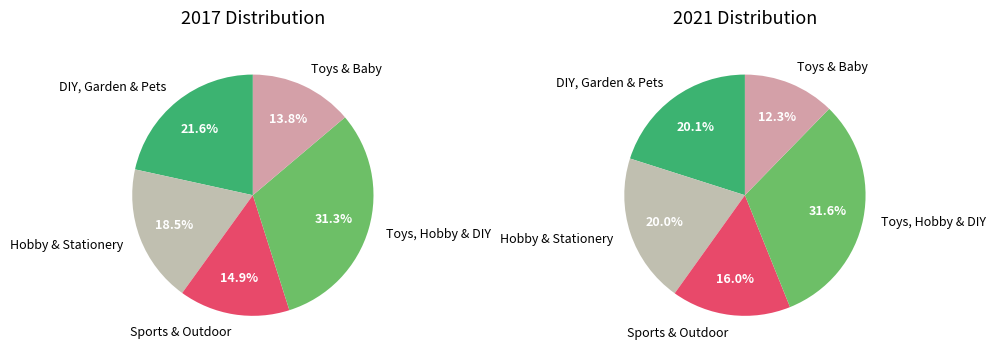

Which has a higher value, DIY, Garden & Pets or Toys & Baby?

DIY, Garden & Pets